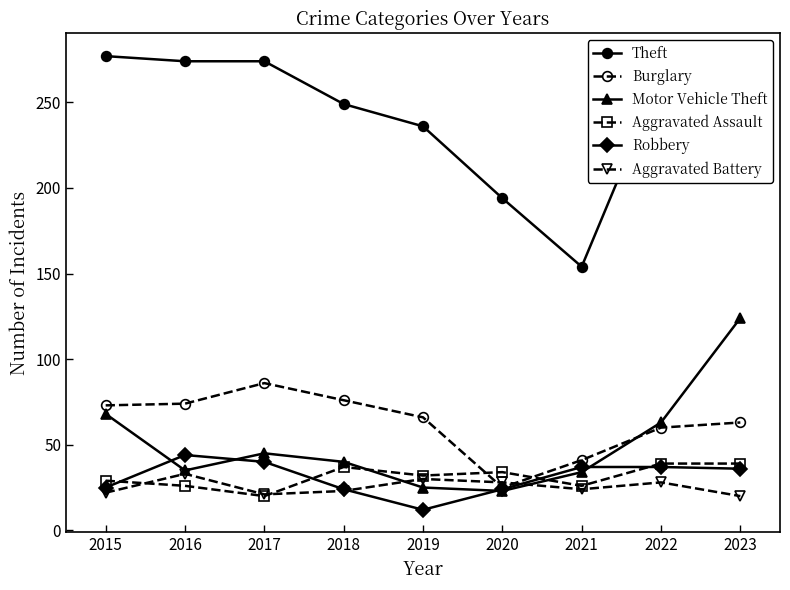

Which series ends up on top after the final intersection of Motor Vehicle Theft and Aggravated Battery?

Motor Vehicle Theft